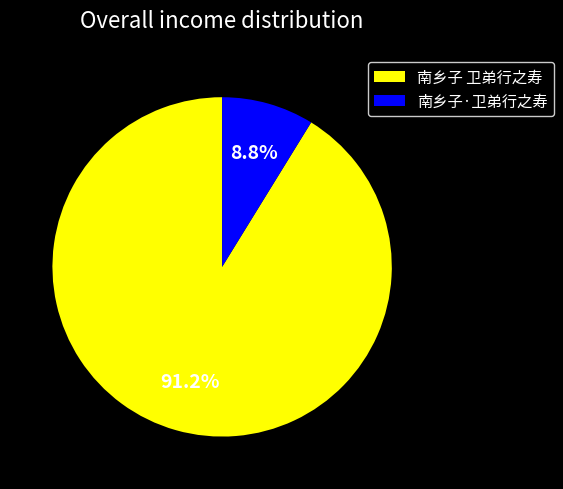

Is it true that 南乡子 卫弟行之寿 is 99% of the pie?

False